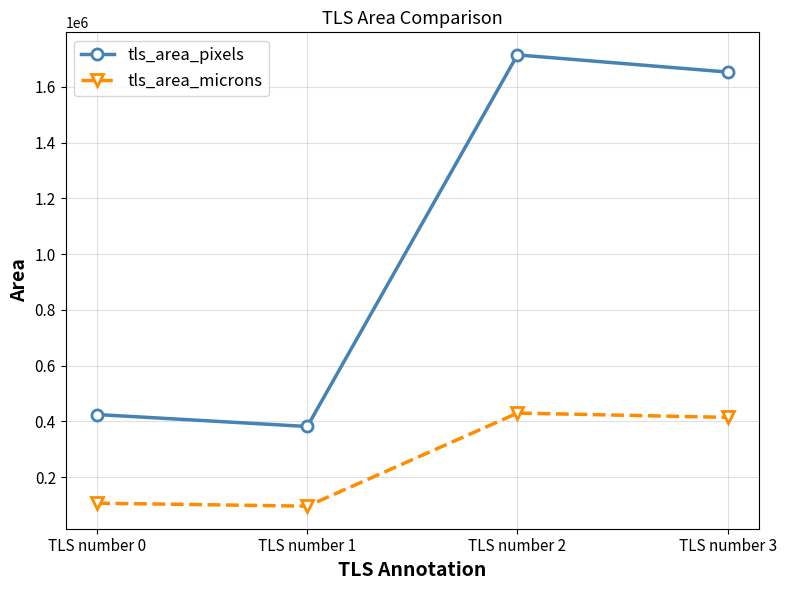

Is it true that tls_area_pixels equals 1714432.0 at TLS number 2?

True